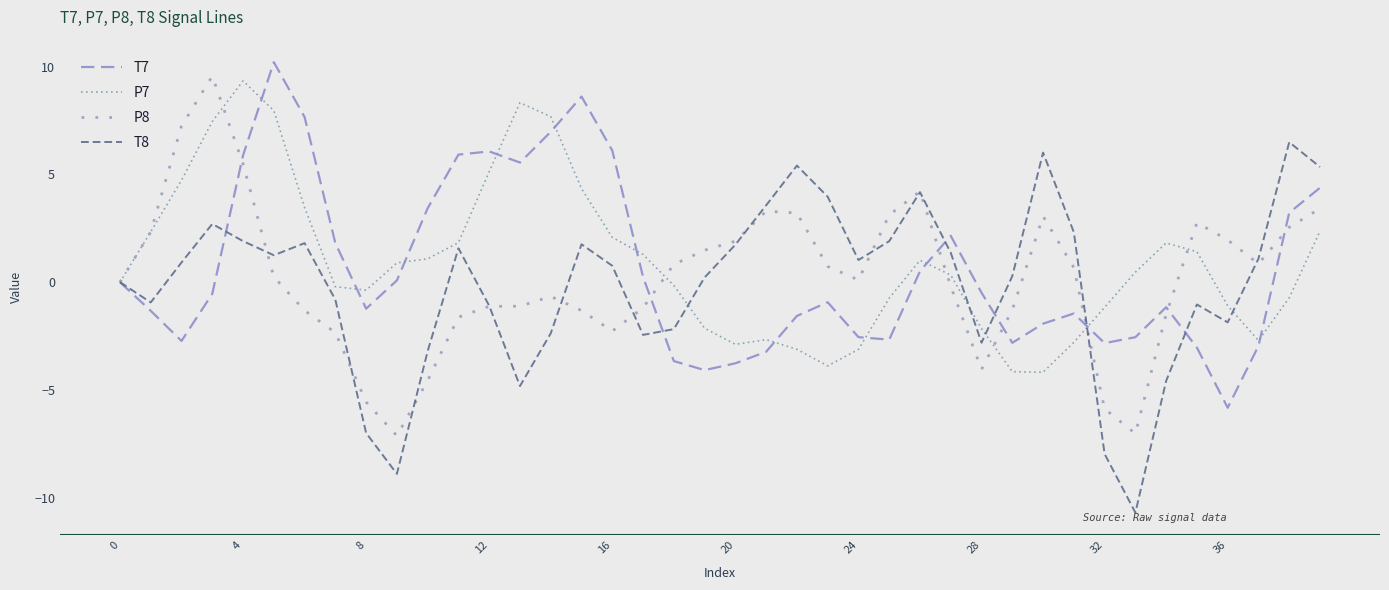

How many lines are shown in the chart?

4